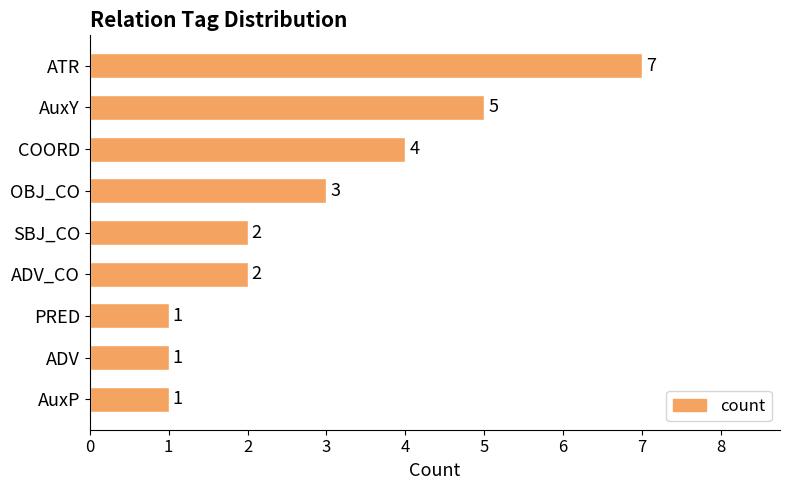

How many series are shown in this chart?

1